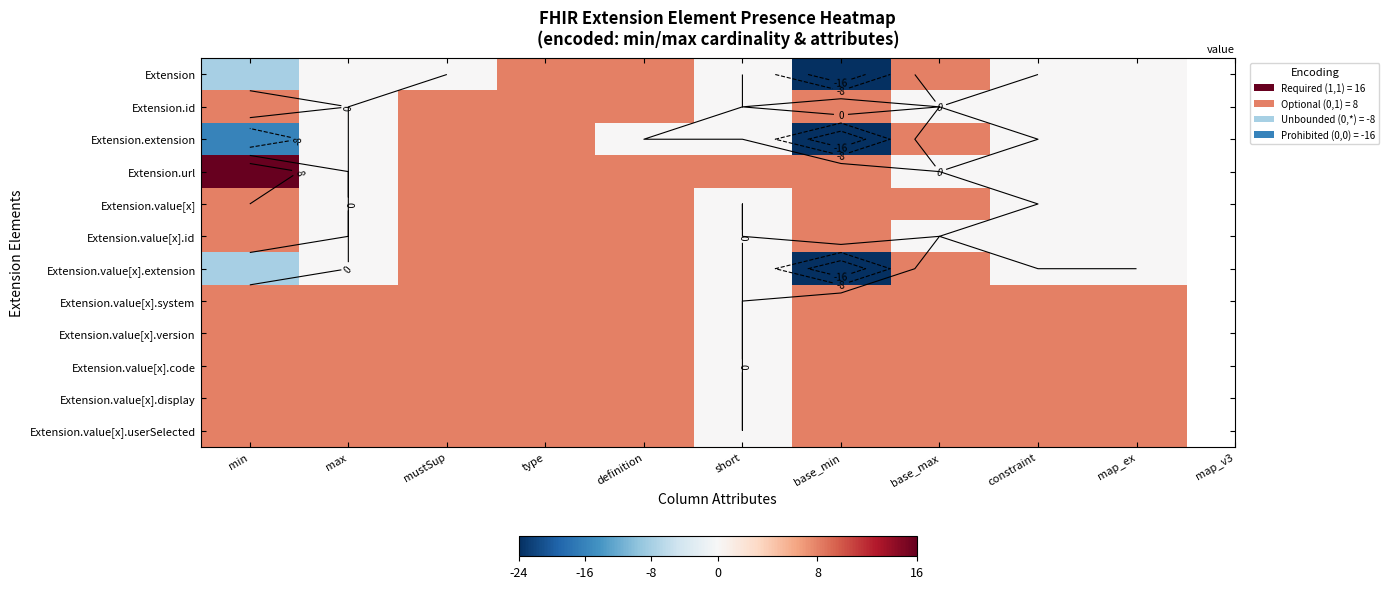

List the labels in order of Extension.value[x] value, smallest first.

max, short, constraint, map_ex, min, mustSup, type, definition, base_min, base_max